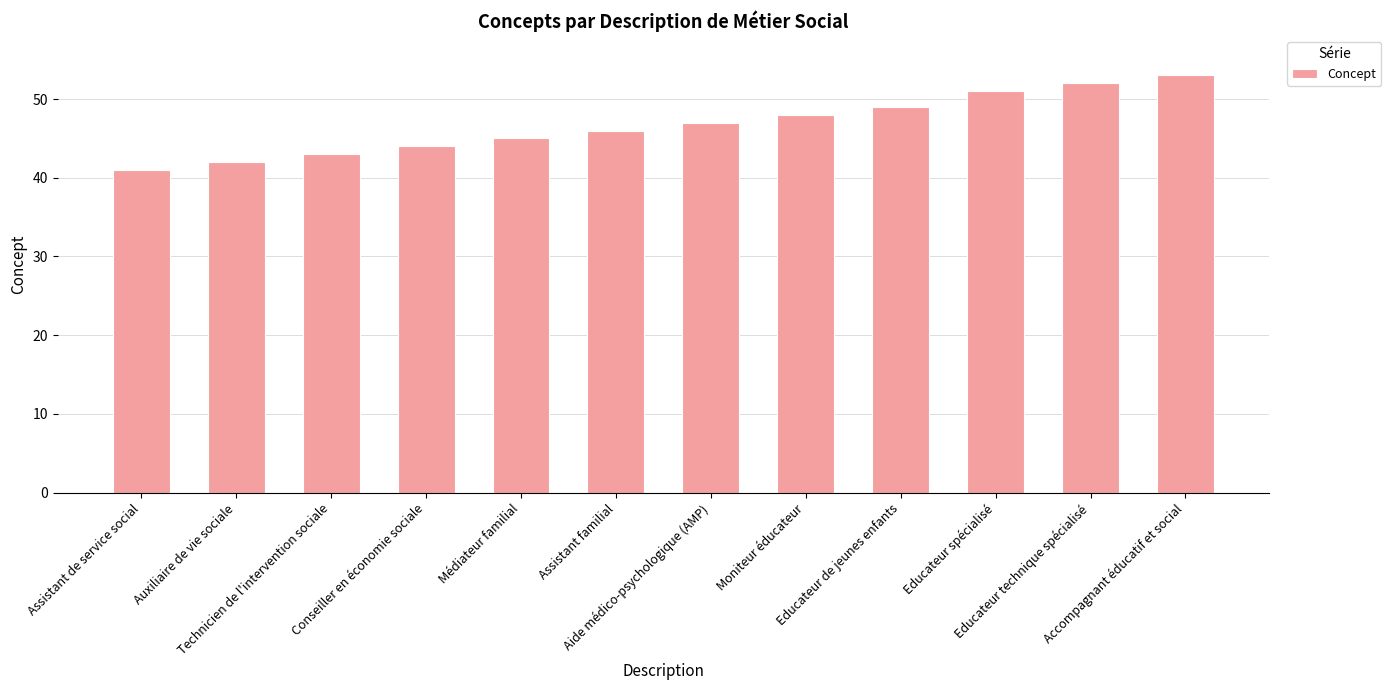

Which category has the lowest value across all series?

Assistant de service social